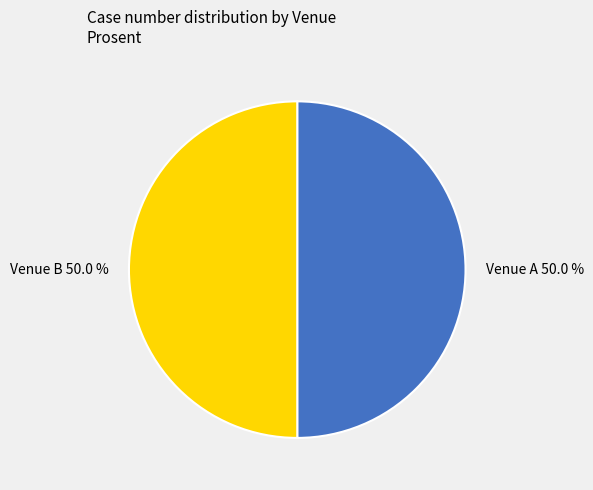

To the nearest percent, what percentage of the pie is Venue B?

50%